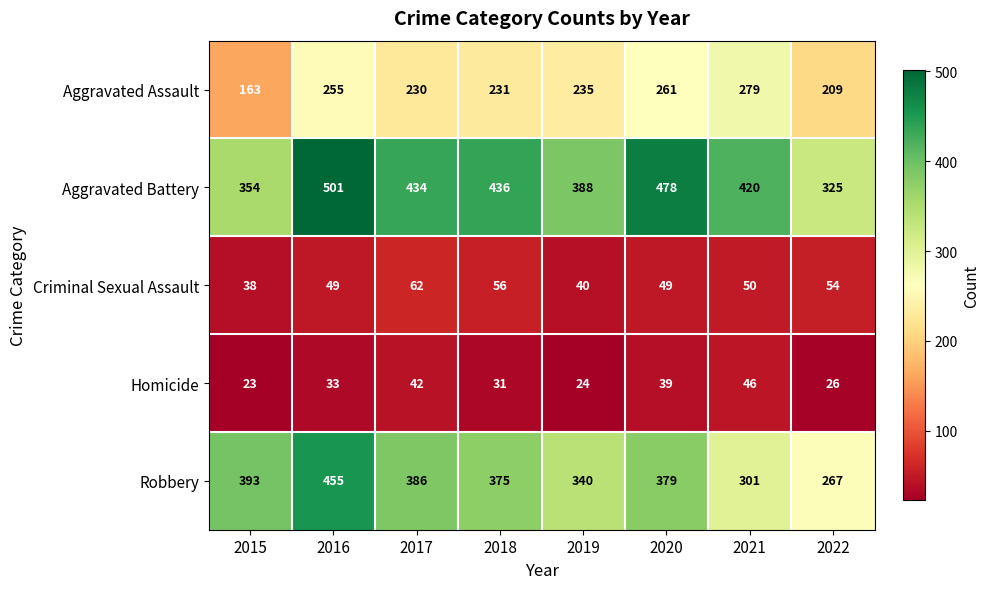

Which series has the largest total across all categories?

Aggravated Battery